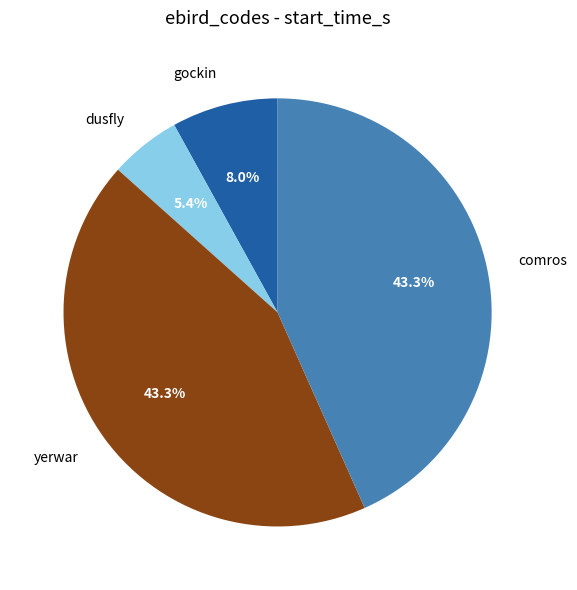

What is the smallest slice in the pie chart?

dusfly